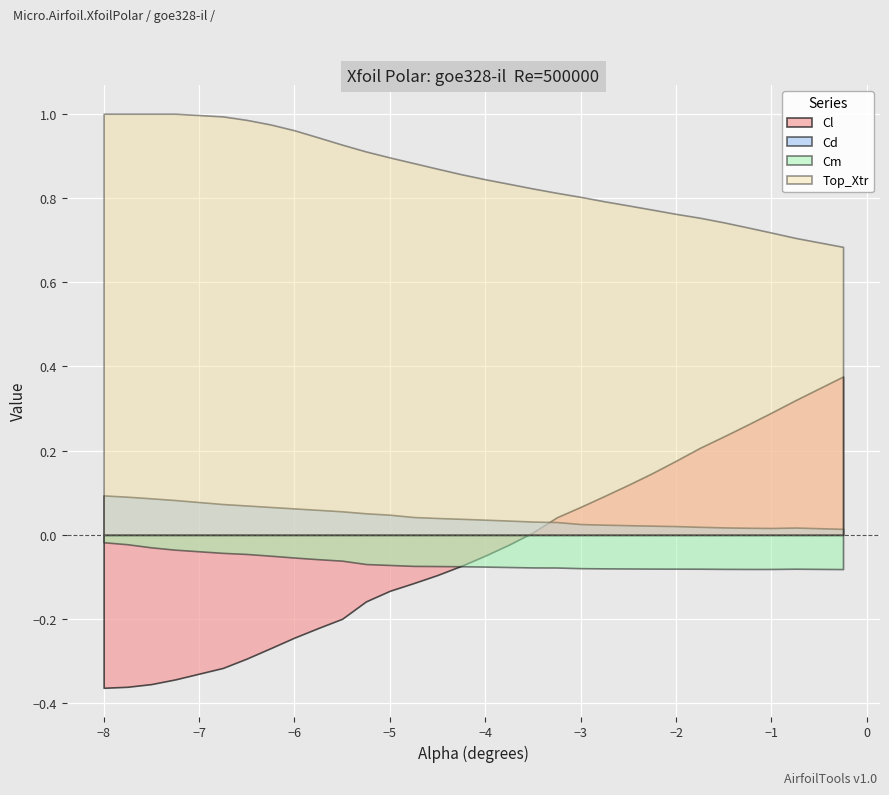

Which series has the largest range (max minus min)?

Cl